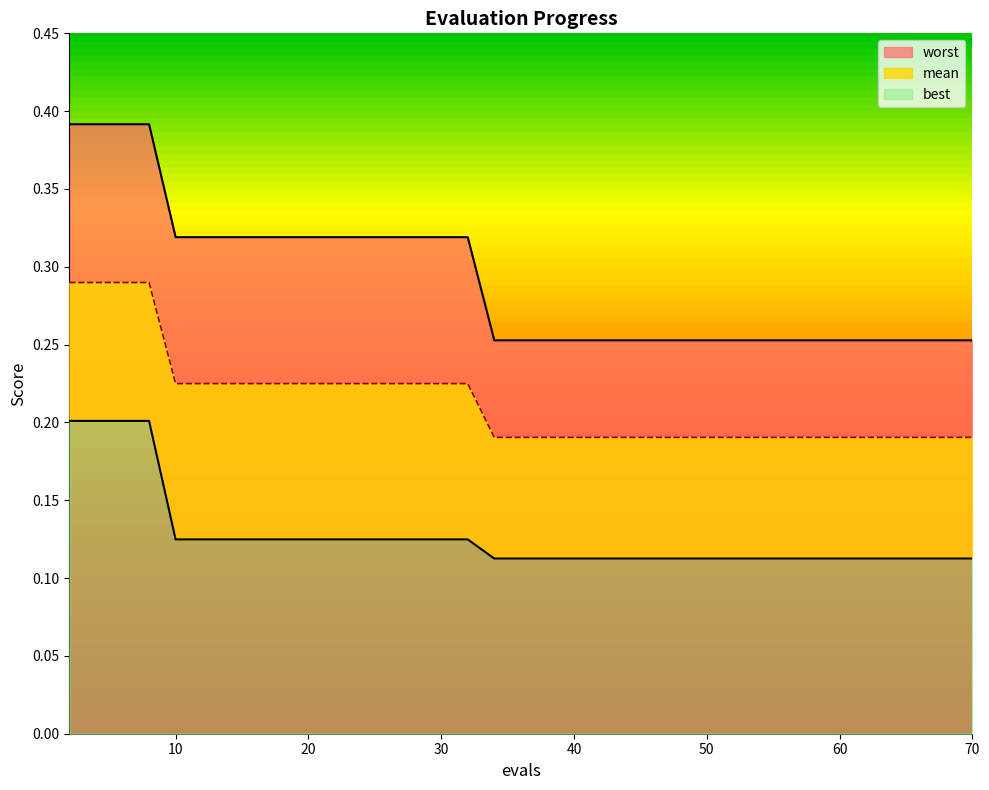

List the labels in order of best value, smallest first.

34, 36, 38, 40, 42, 44, 46, 48, 49, 51, 52, 53, 54, 55, 57, 59, 61, 63, 64, 66, 67, 68, 70, 10, 12, 13, 15, 17, 19, 21, 23, 25, 27, 28, 30, 32, 2, 4, 6, 8